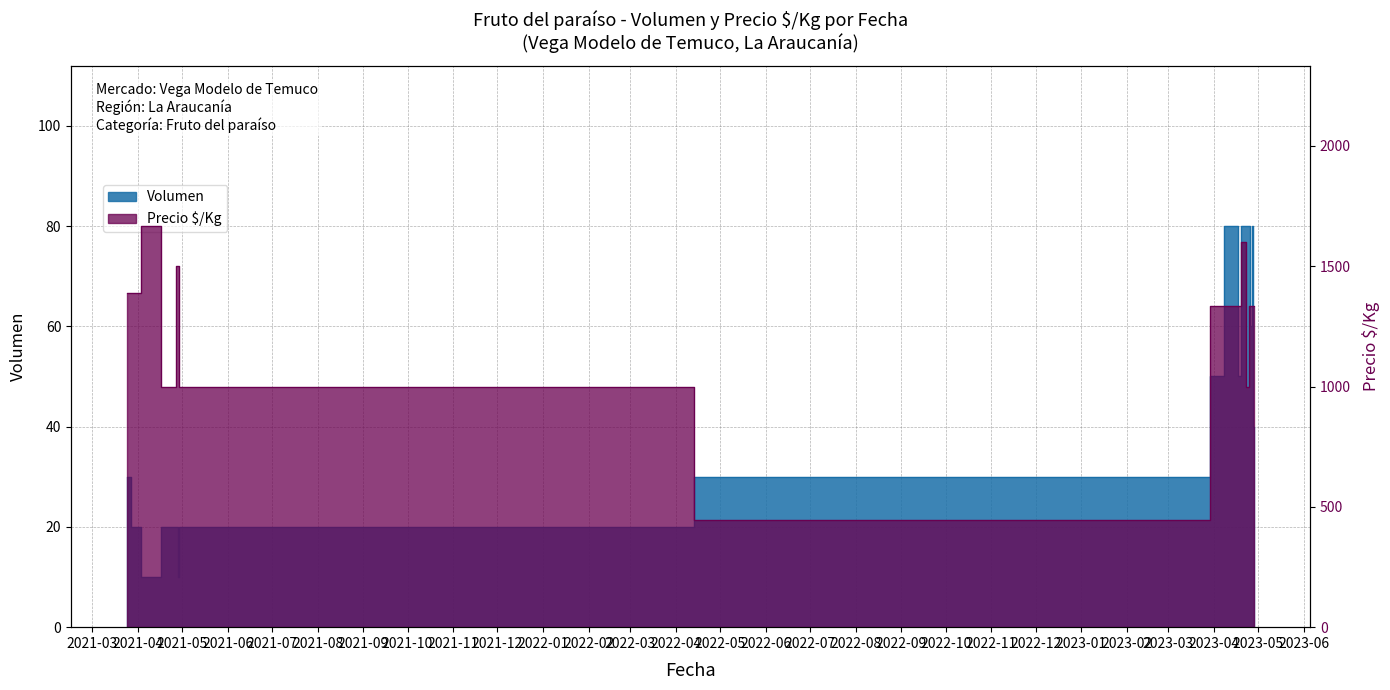

What is the lowest value of the Volumen series?

10